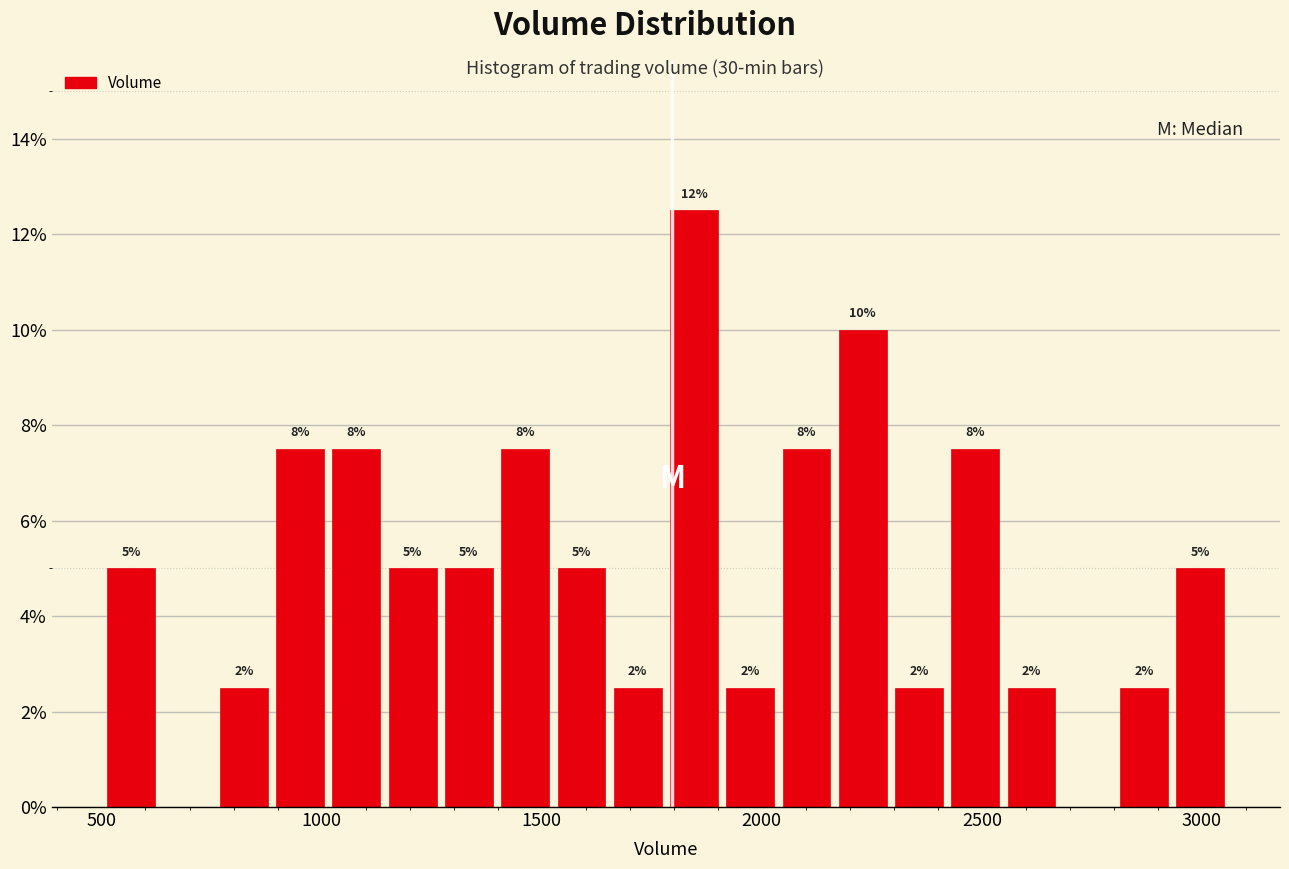

Around what value on the x-axis is the tallest bar? Give the approximate position of its centre, as read against the axis.

1850